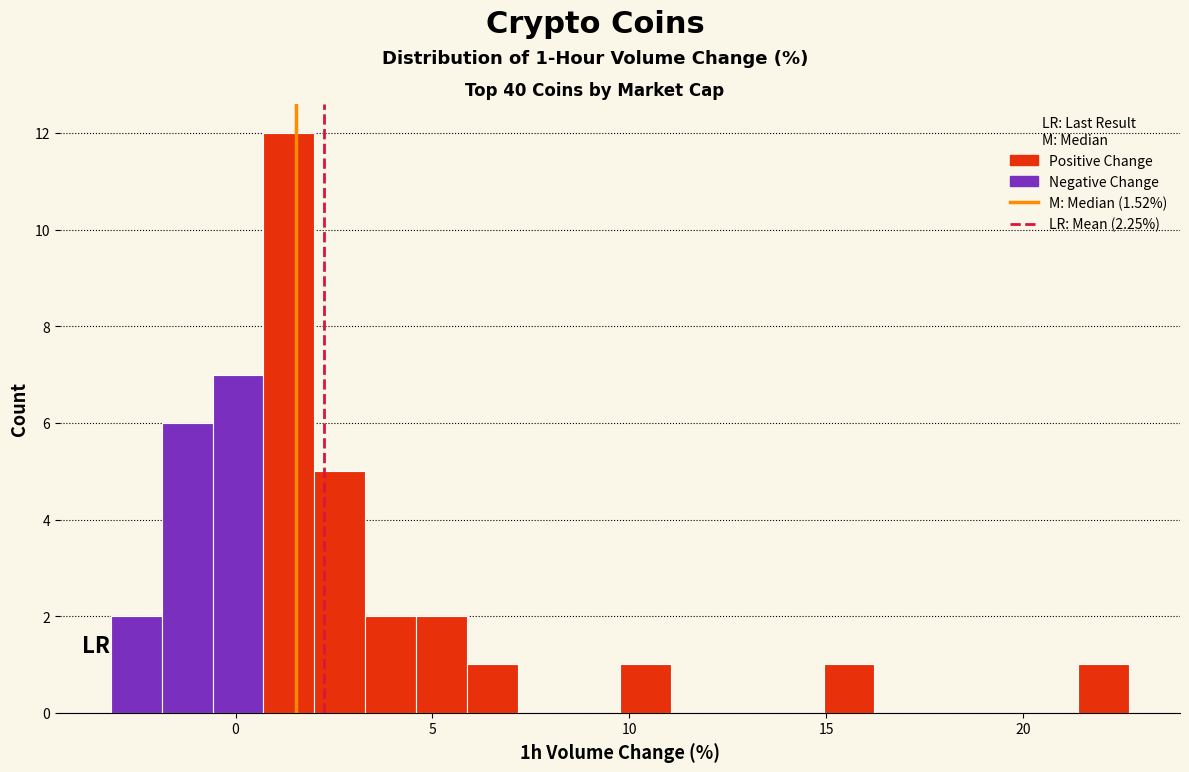

Read against the x-axis, roughly where is the centre of the tallest bar?

1.5